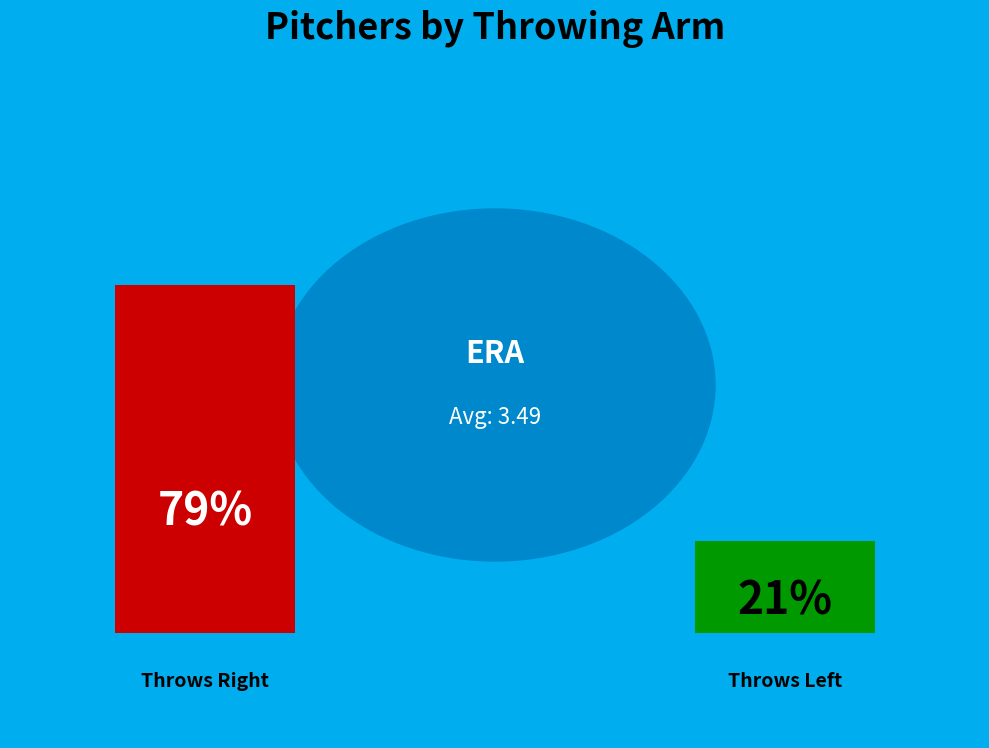

How many slices are in this pie chart?

3